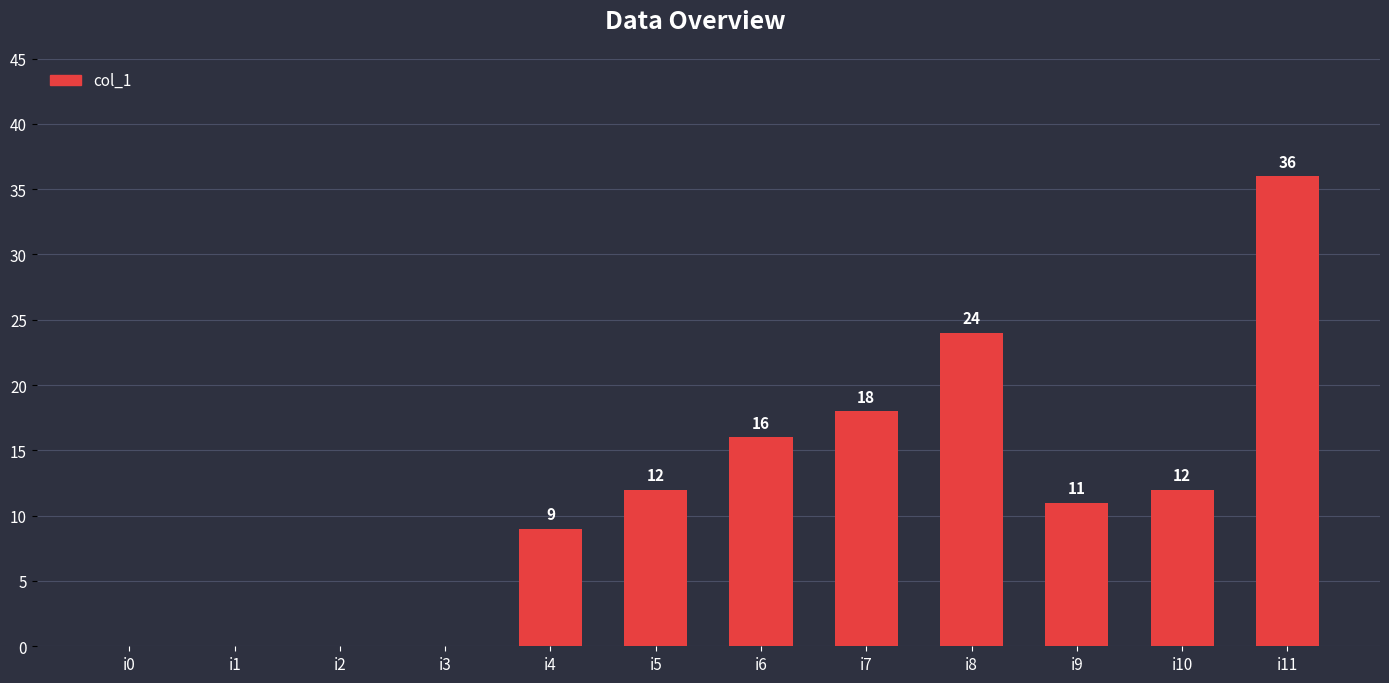

Between i2 and i11, which is larger?

i11